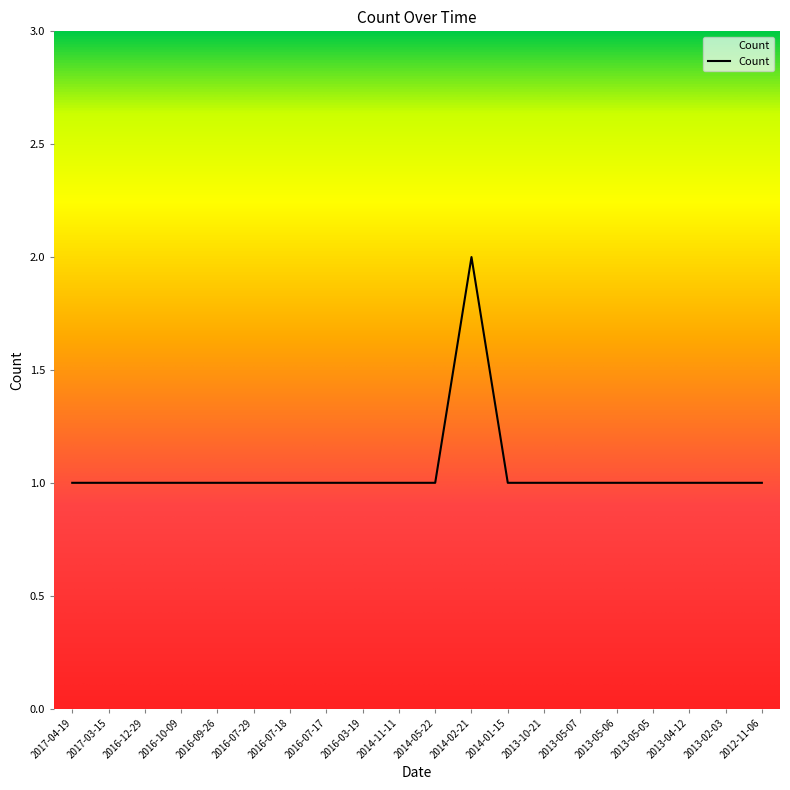

True or false: the data shows 1 at 2016-12-29.

True